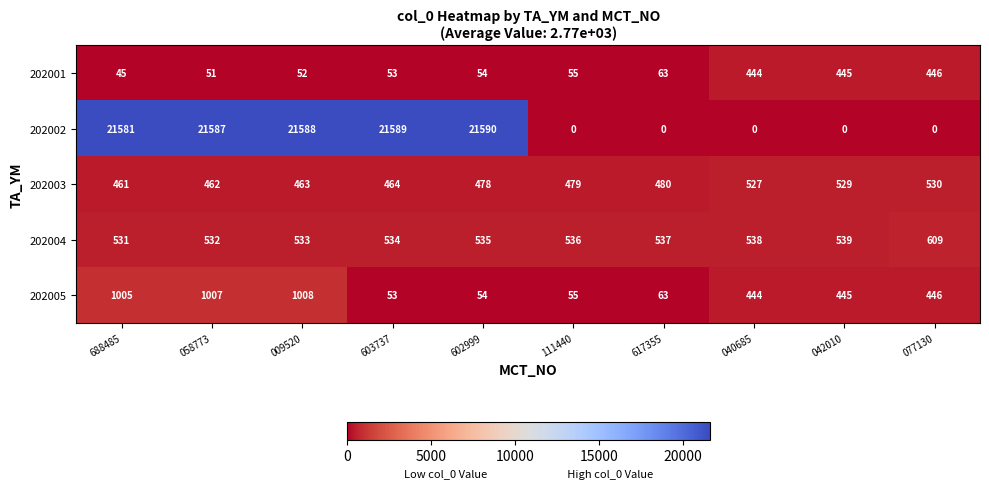

The 202002 series shows 14535 at 009520. True or false?

False